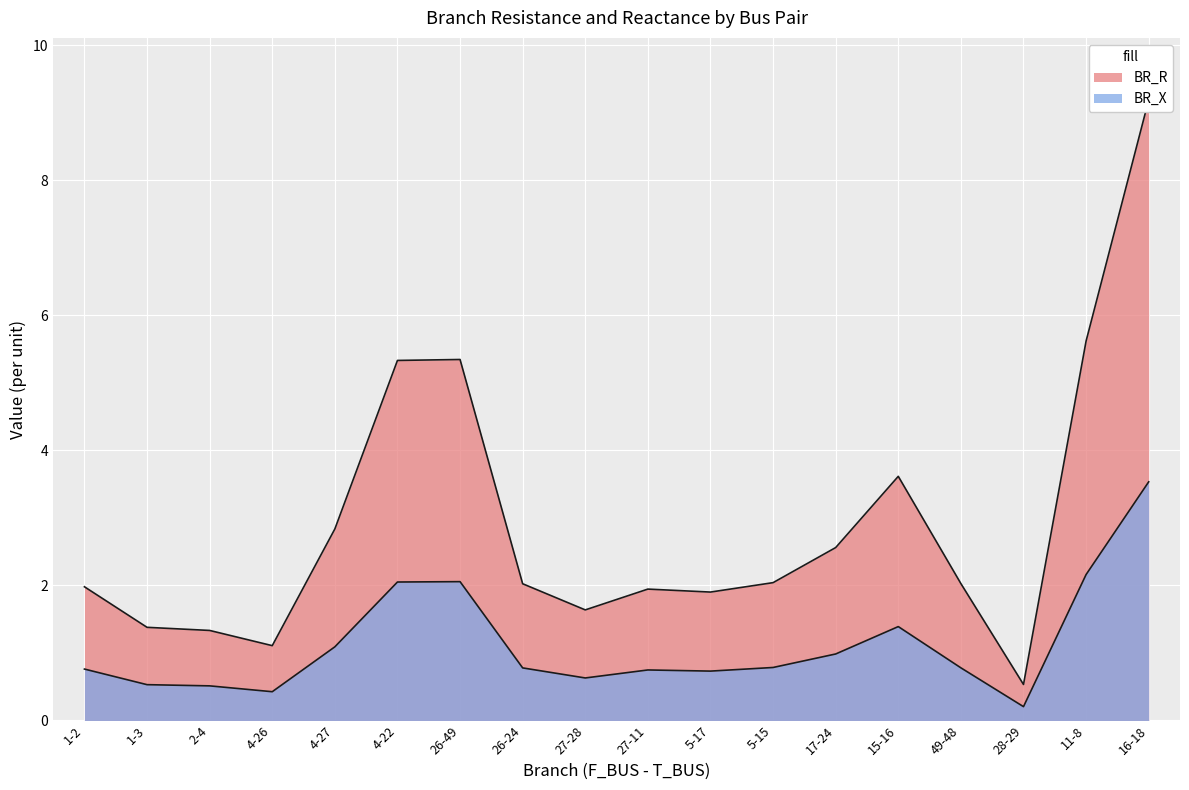

Reading left to right, what are all the values shown in this chart?

BR_R: 2.0	1.4	1.3	1.1	2.8	5.3	5.3	2.0	1.6	1.9	1.9	2.0	2.6	3.6	2.0	0.5	5.6	9.2
BR_X: 0.8	0.5	0.5	0.4	1.1	2.1	2.1	0.8	0.6	0.7	0.7	0.8	1.0	1.4	0.8	0.2	2.2	3.5